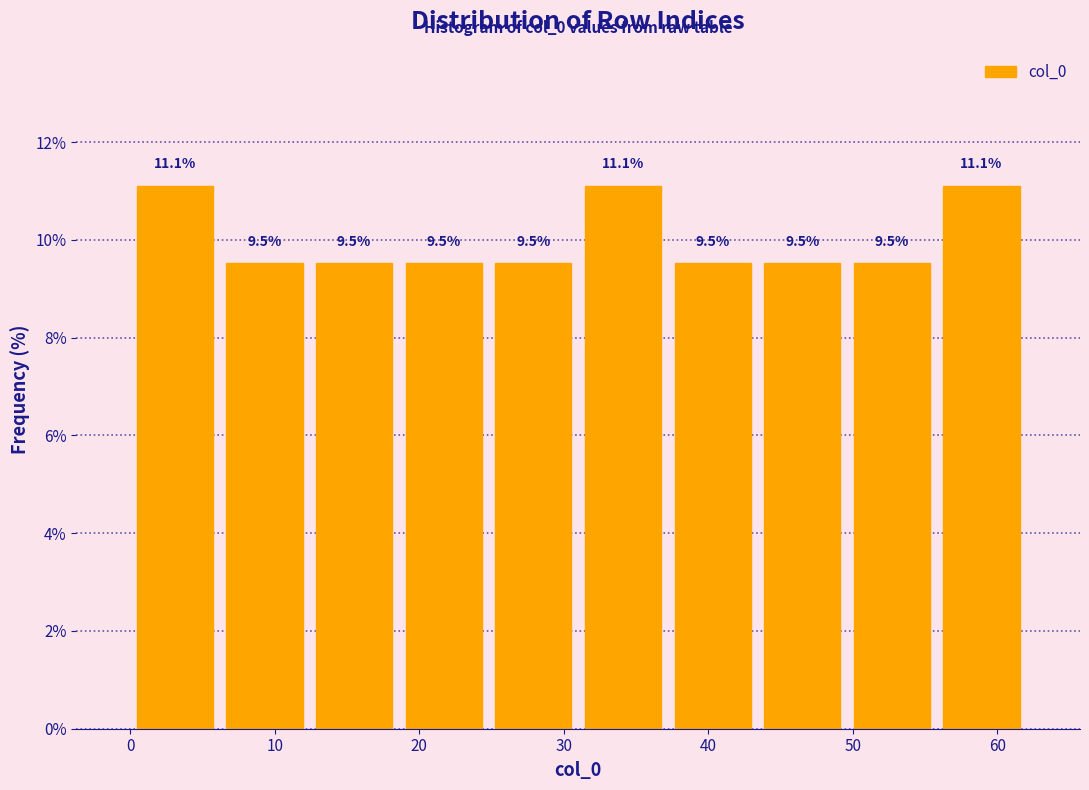

Reading left to right, list every bar in this chart as the range it spans on the x-axis followed by its height. The bar edges are not printed on the chart, so give them approximately, as read against the axis.

0.0 to 6.2: 11.1
6.2 to 12.4: 9.5
12.4 to 18.6: 9.5
18.6 to 24.8: 9.5
24.8 to 31.0: 9.5
31.0 to 37.2: 11.1
37.2 to 43.4: 9.5
43.4 to 49.6: 9.5
49.6 to 55.8: 9.5
55.8 to 62.0: 11.1